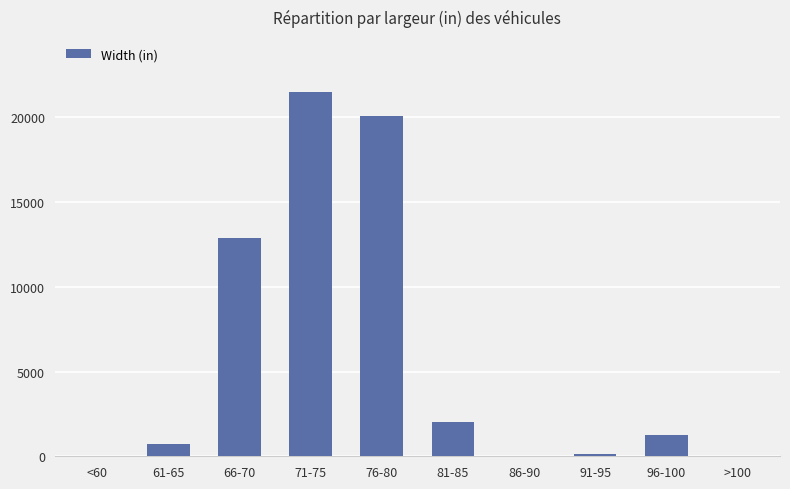

Where is the data nearest to the value 10759?

66-70